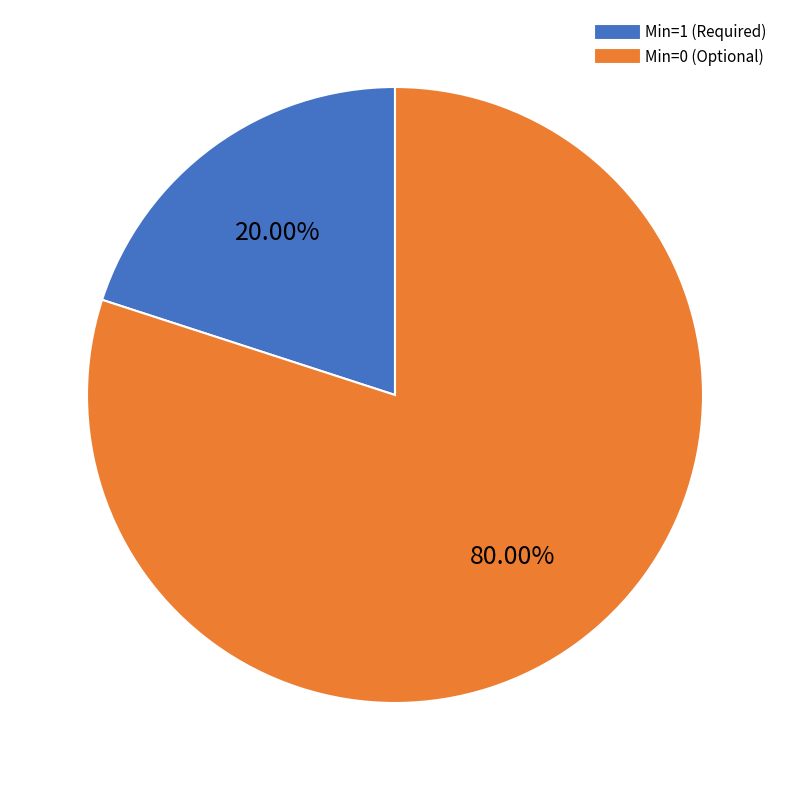

Is there a majority slice in this chart?

Yes